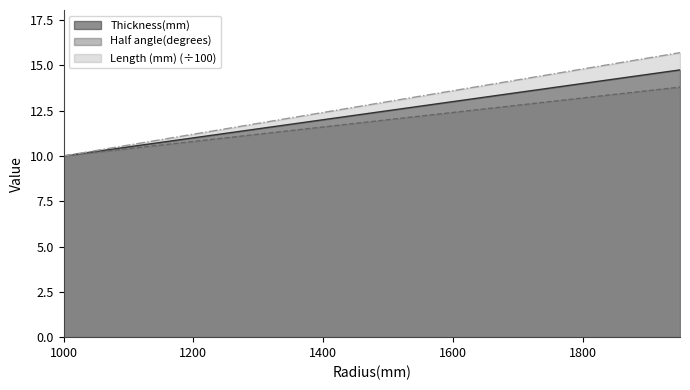

True or false: Thickness(mm) has a value of 3.2 at 1800.

False